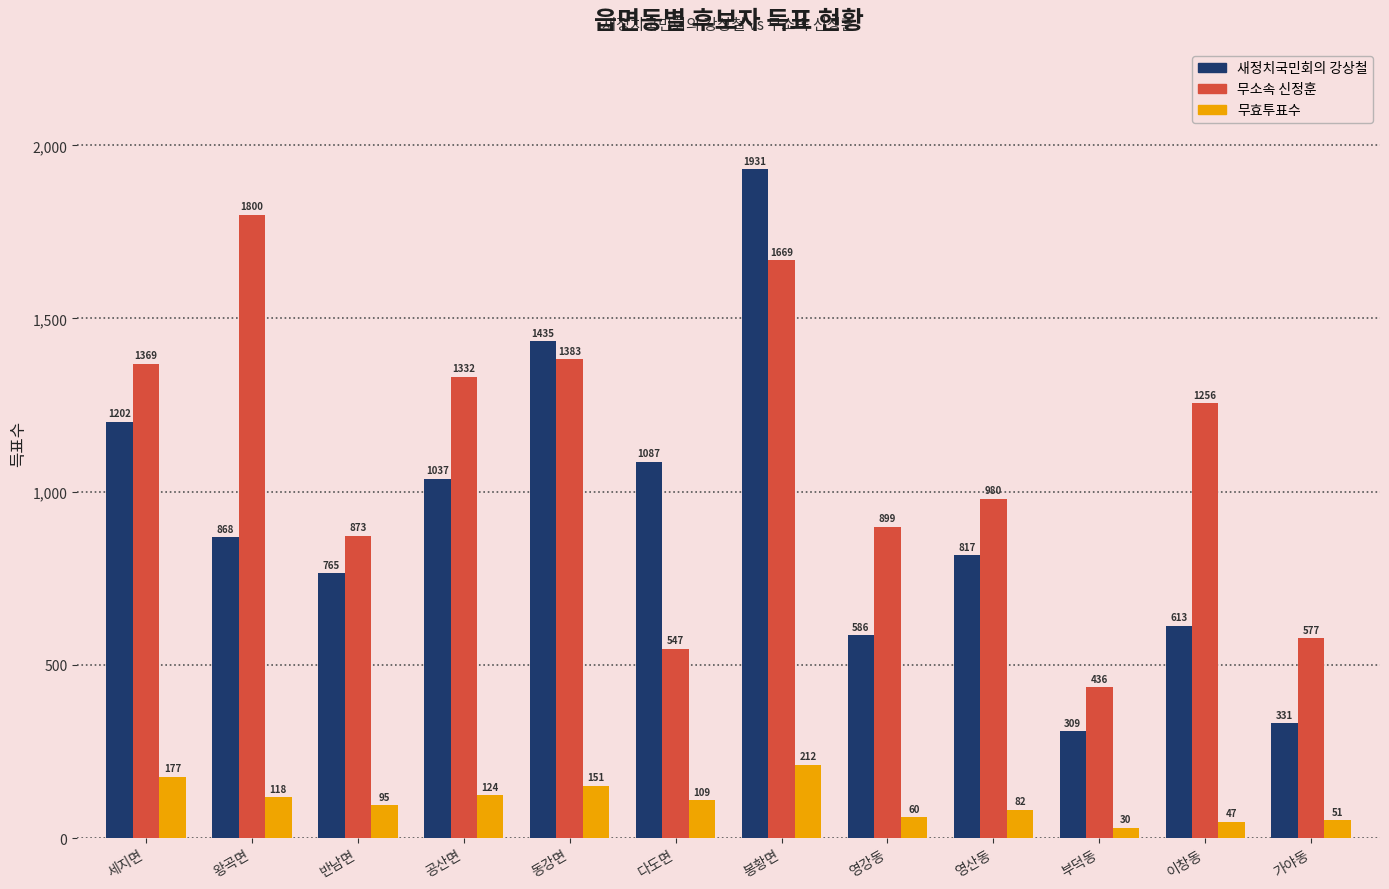

Which series has the largest range (max minus min)?

새정치국민회의 강상철